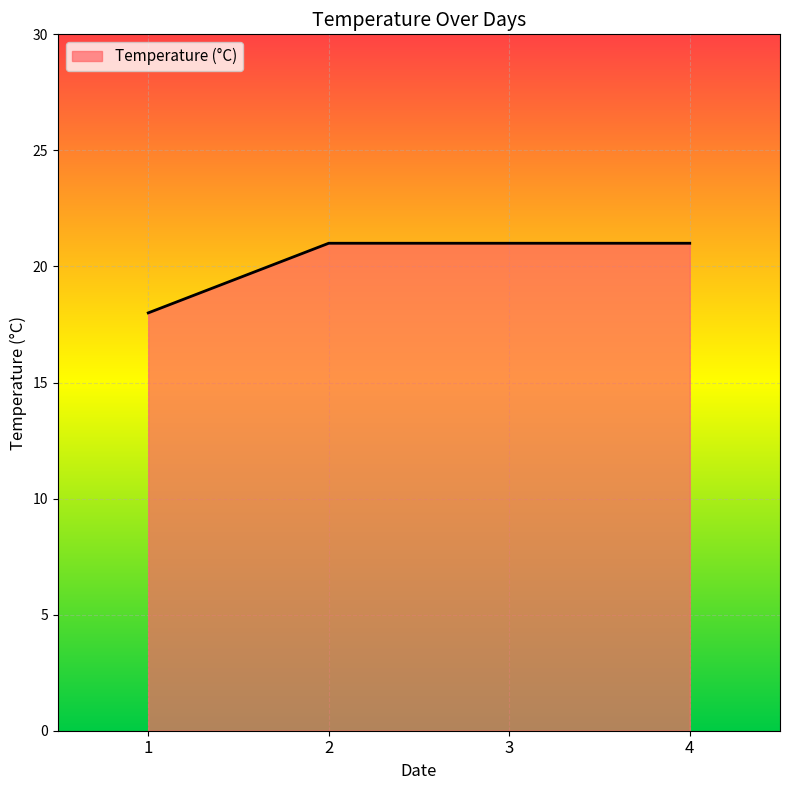

True or false: the data shows 21 at 3.

True